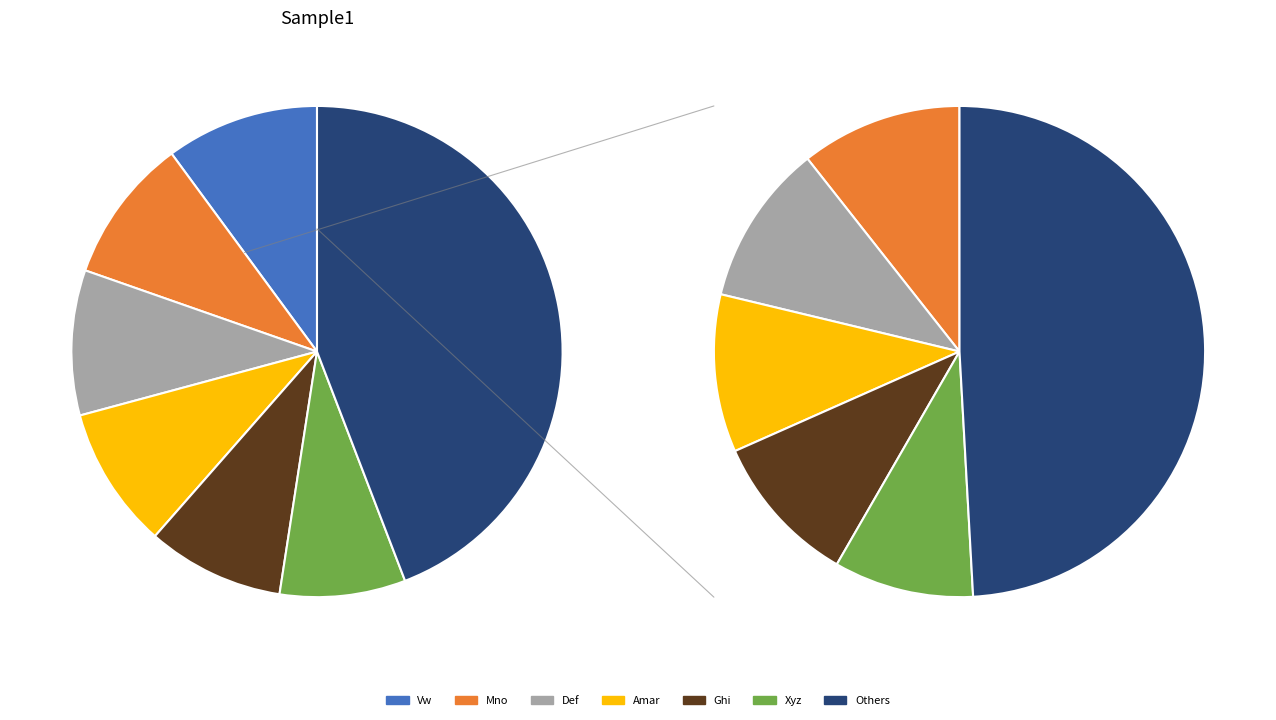

To the nearest percent, what is the average slice percentage?

8%